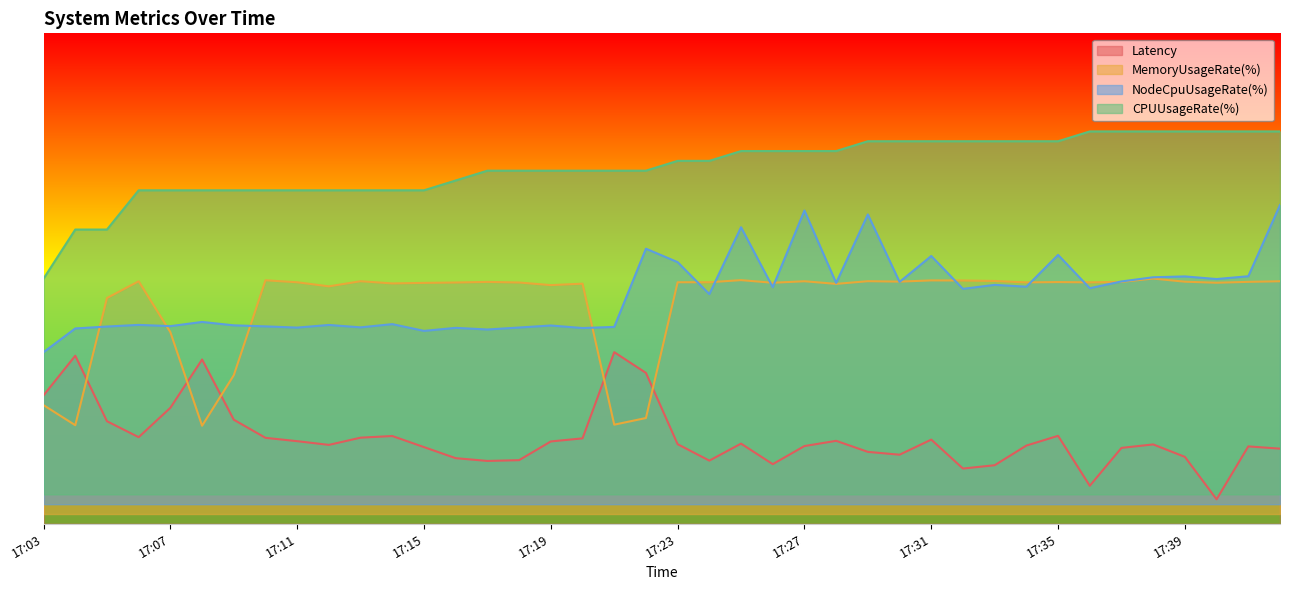

What is the approximate value of Latency at 17:17?

12.8